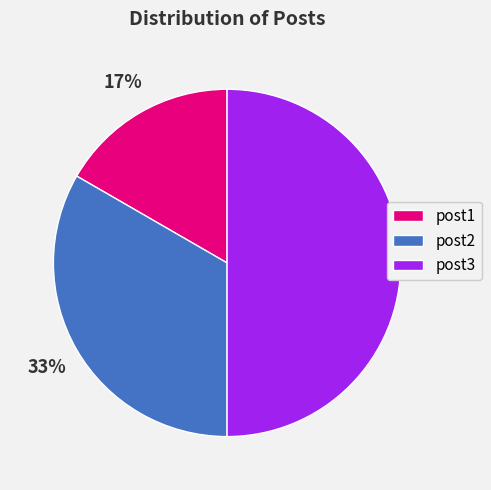

What is the smallest slice in the pie chart?

post1